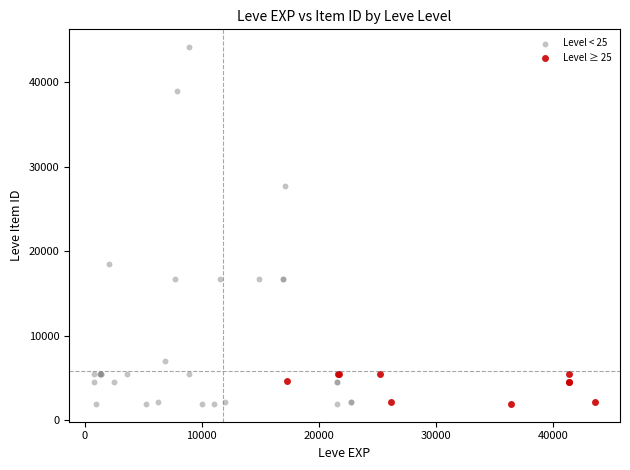

Which series has the largest Y range (max minus min)?

Level < 25